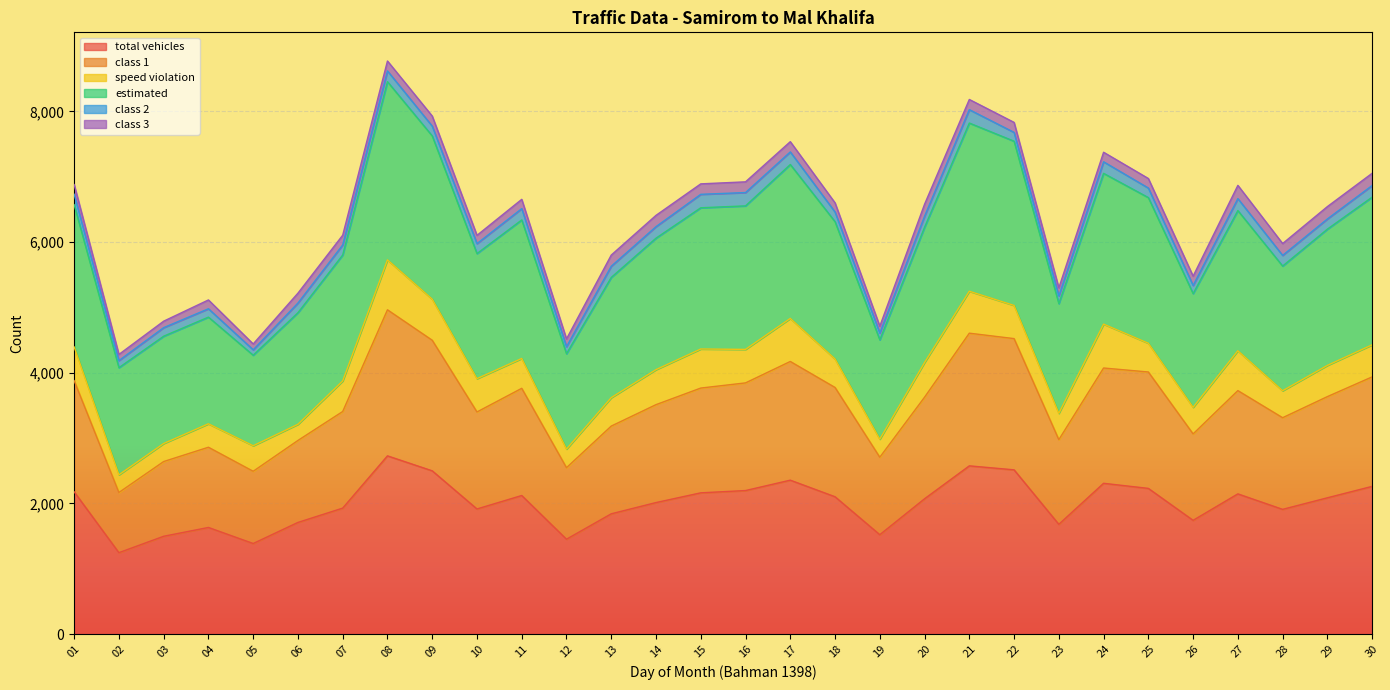

What is the maximum value for total vehicles?

2728